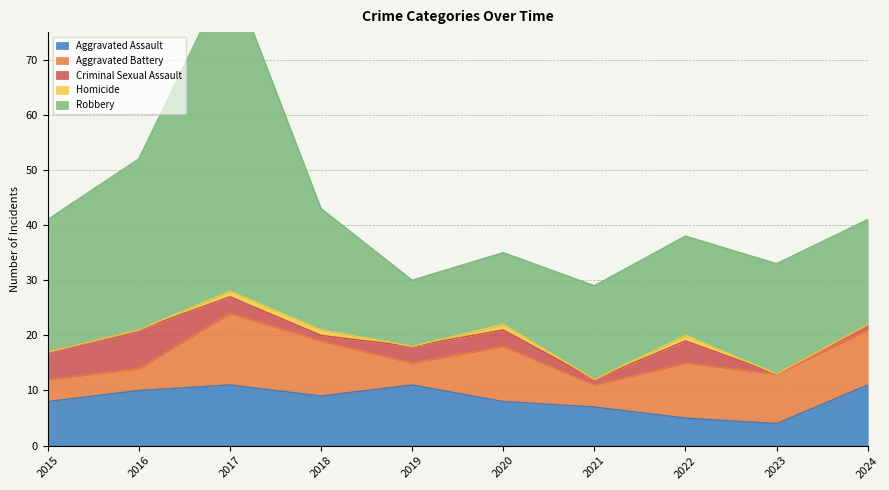

Where is the first local minimum for Aggravated Battery?

2019